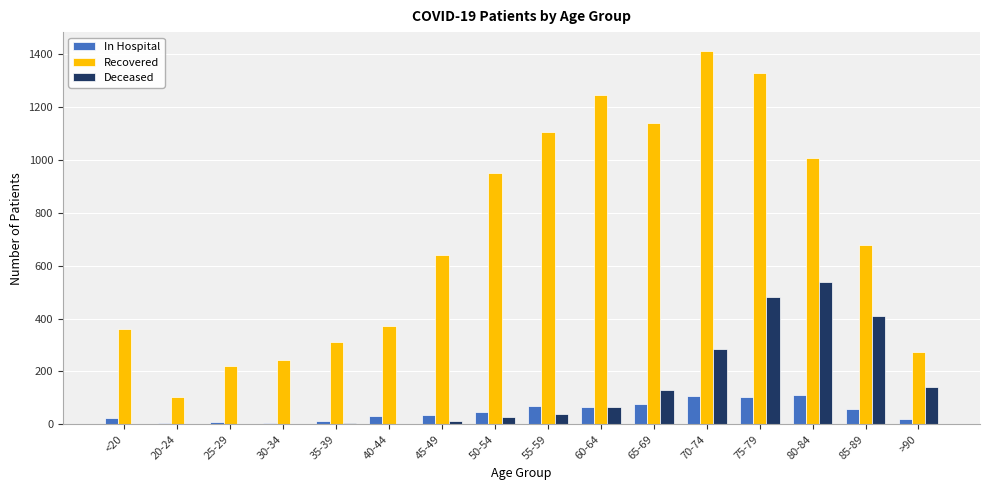

What is the sum of the Deceased values at >90 and 50-54?

169